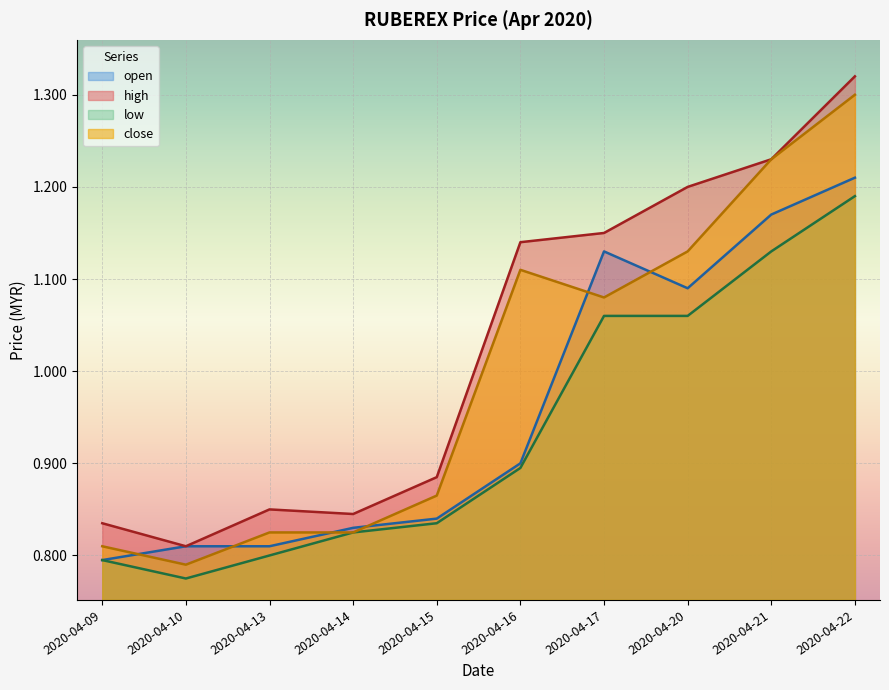

Which series has the largest total across all categories?

high